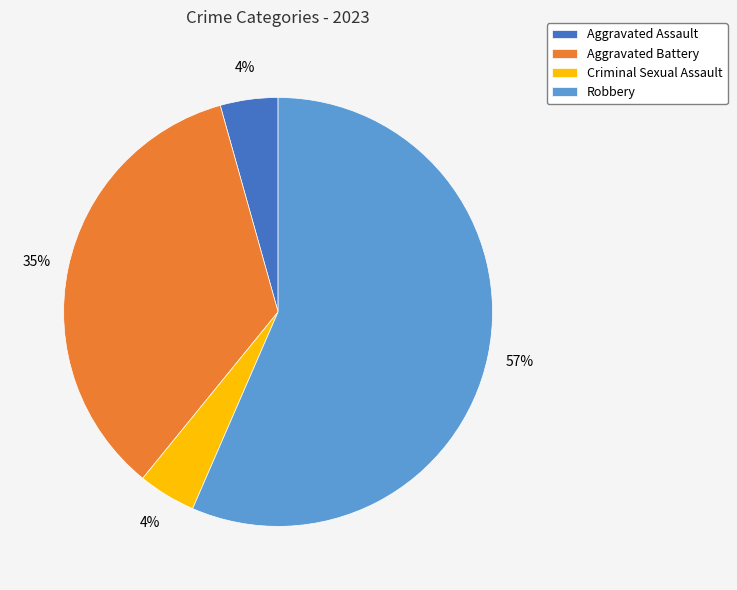

The Aggravated Battery slice represents 35% of the pie. True or false?

True